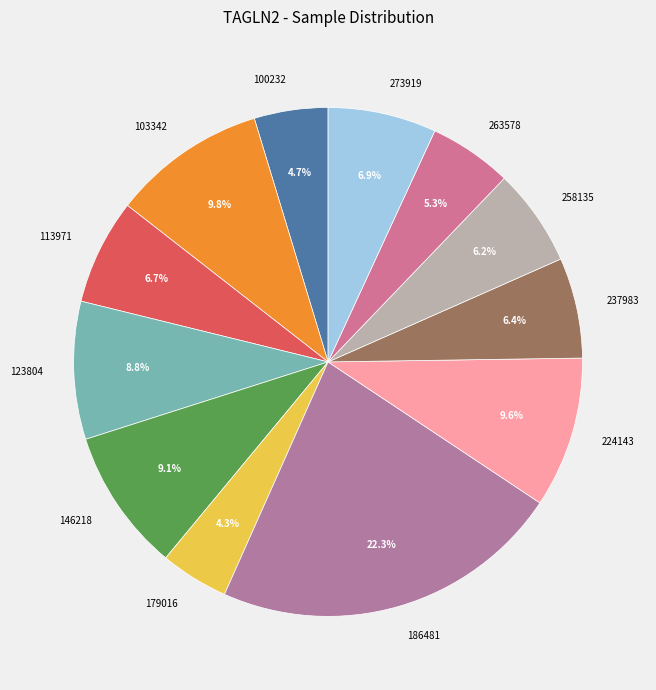

Do 100232 and 224143 together represent more than half of the pie?

No